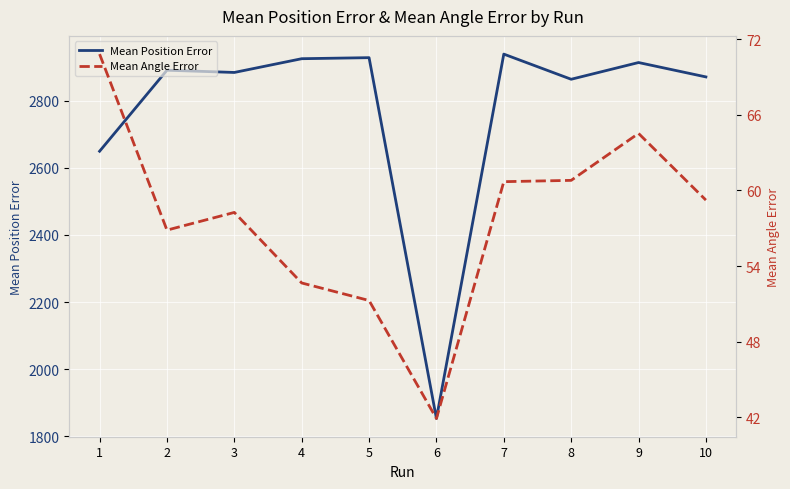

What is the spread (max minus min) of values at 3?

2825.2